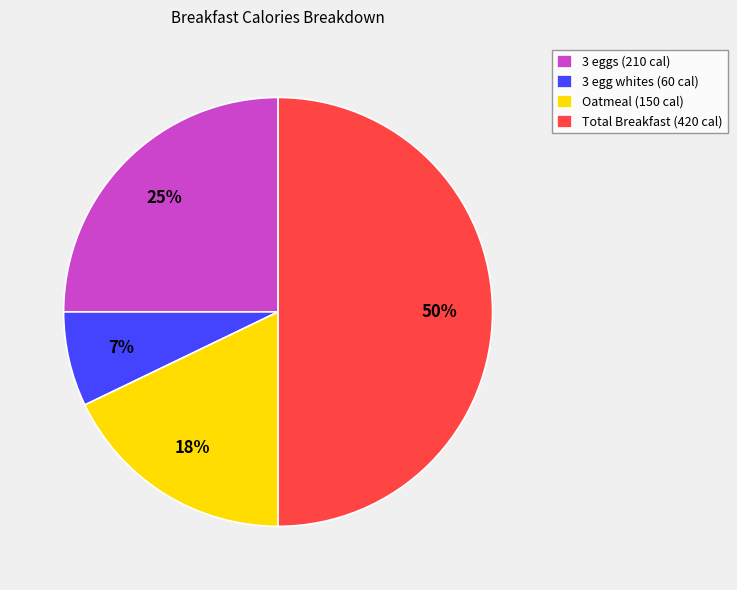

Is 3 eggs (210 cal) the majority of the pie?

No